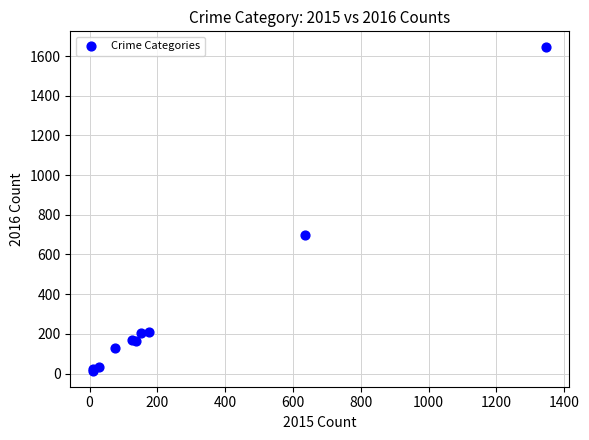

What Y value in the scatter plot is closest to 829?

699